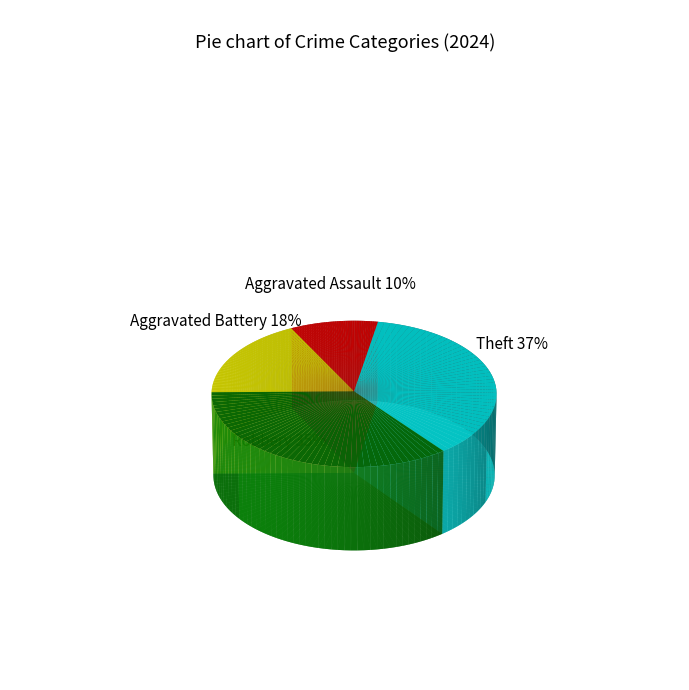

To the nearest percent, what is the combined percentage of Theft and Aggravated Assault?

47%